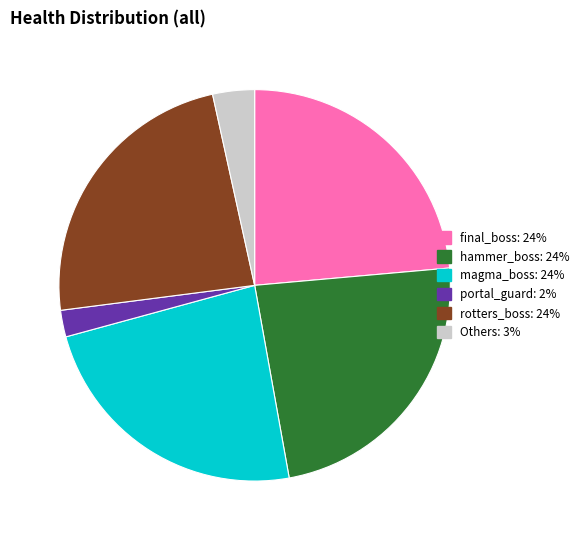

Count the number of slices in the pie.

6